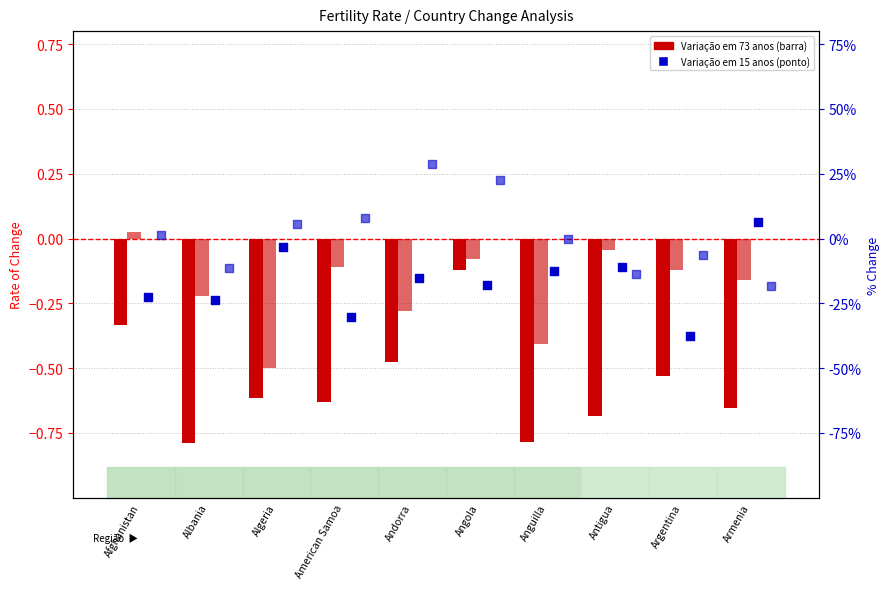

Is the value of Variação em 15 anos (1995-2010) at Angola greater than the value of Variação em 73 anos (1950-2023) at Armenia?

Yes